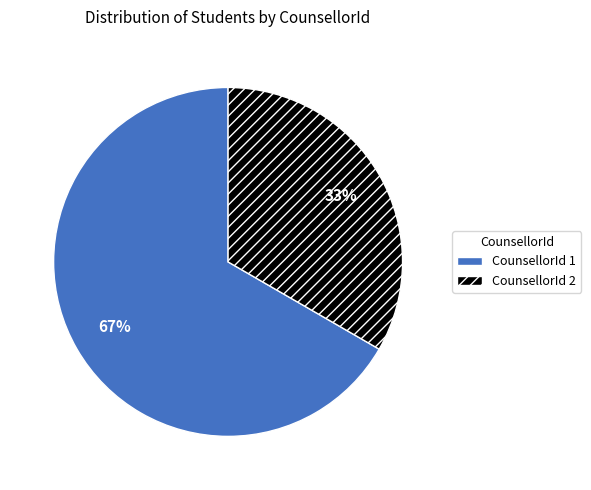

To the nearest percent, what is the average slice percentage?

50%